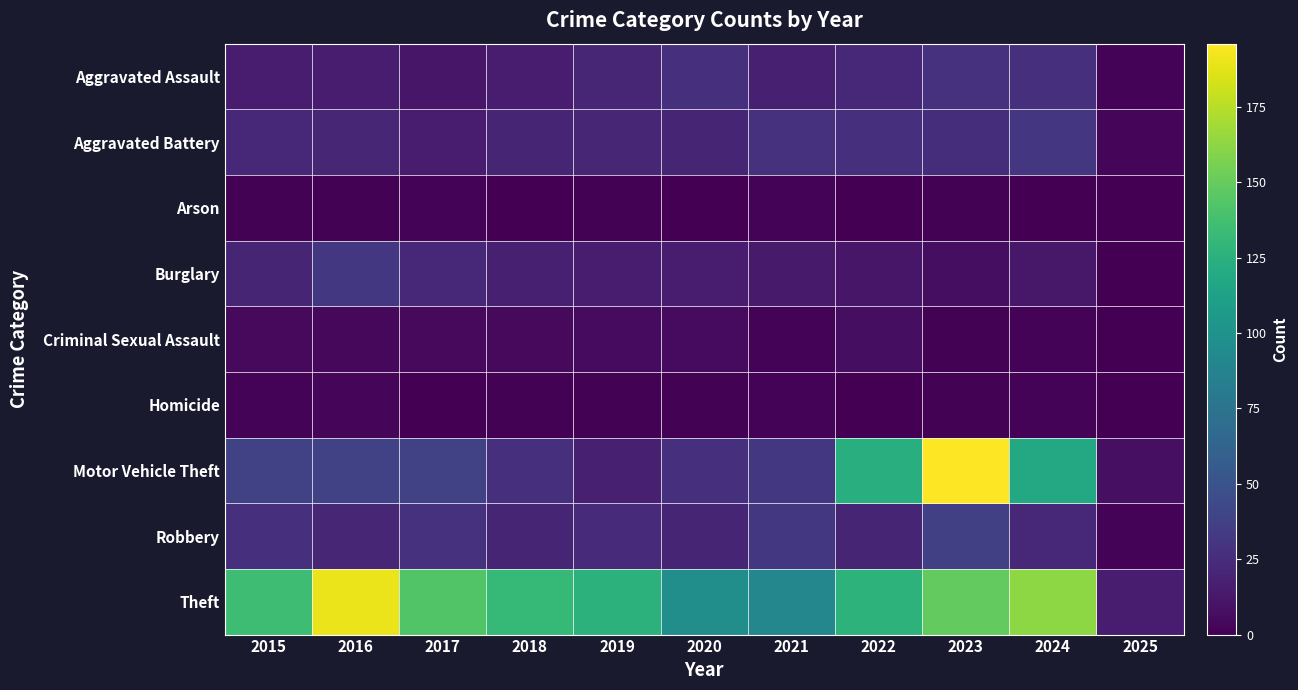

At which category is the sum across all series the highest?

2023